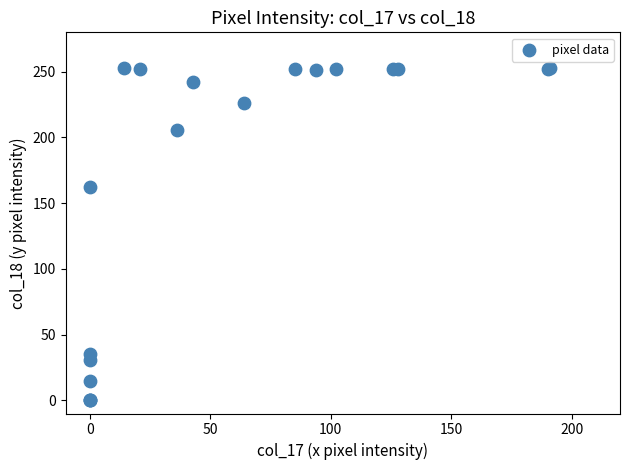

What Y value in the scatter plot is closest to 126?

162